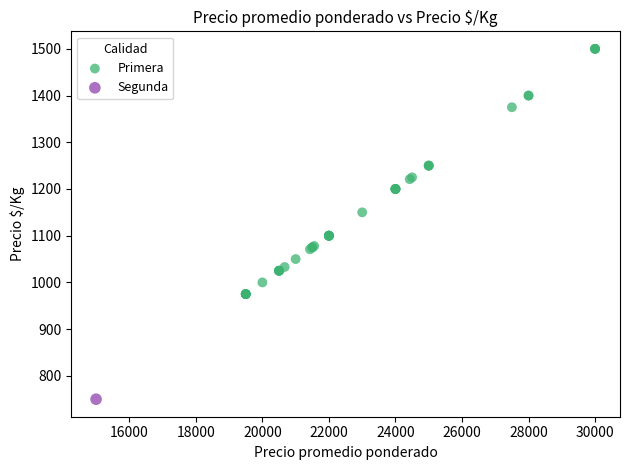

What are all the series names shown in the legend?

Primera, Segunda